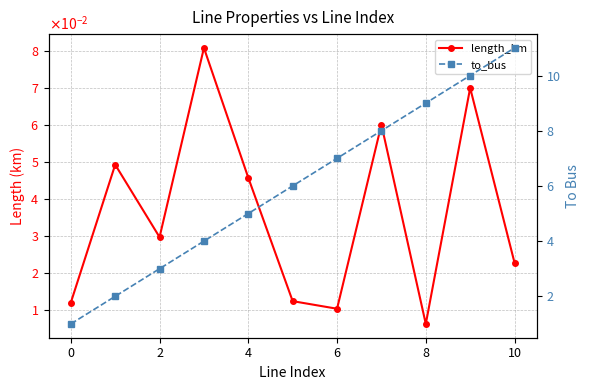

What is the sum of all length_km values?

0.4